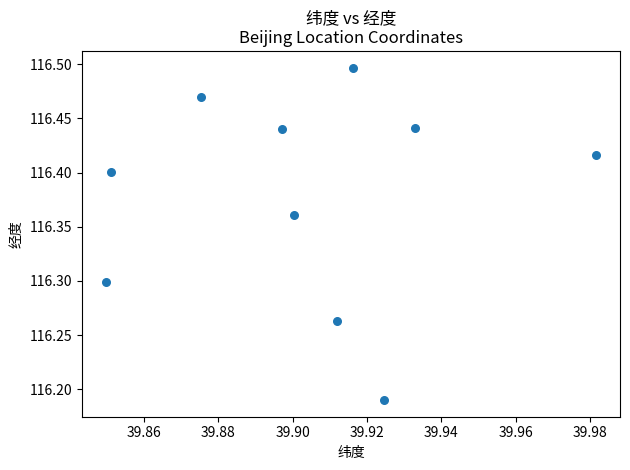

What is the range of Y values (max minus min)?

0.3